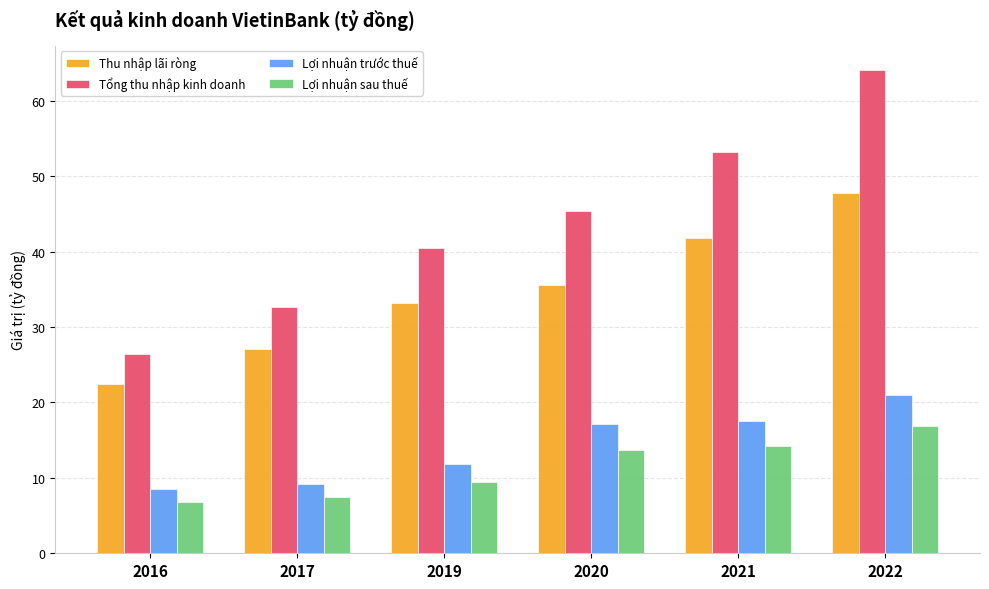

What is the value of the Lợi nhuận sau thuế bar at the 1st from the left?

6.9